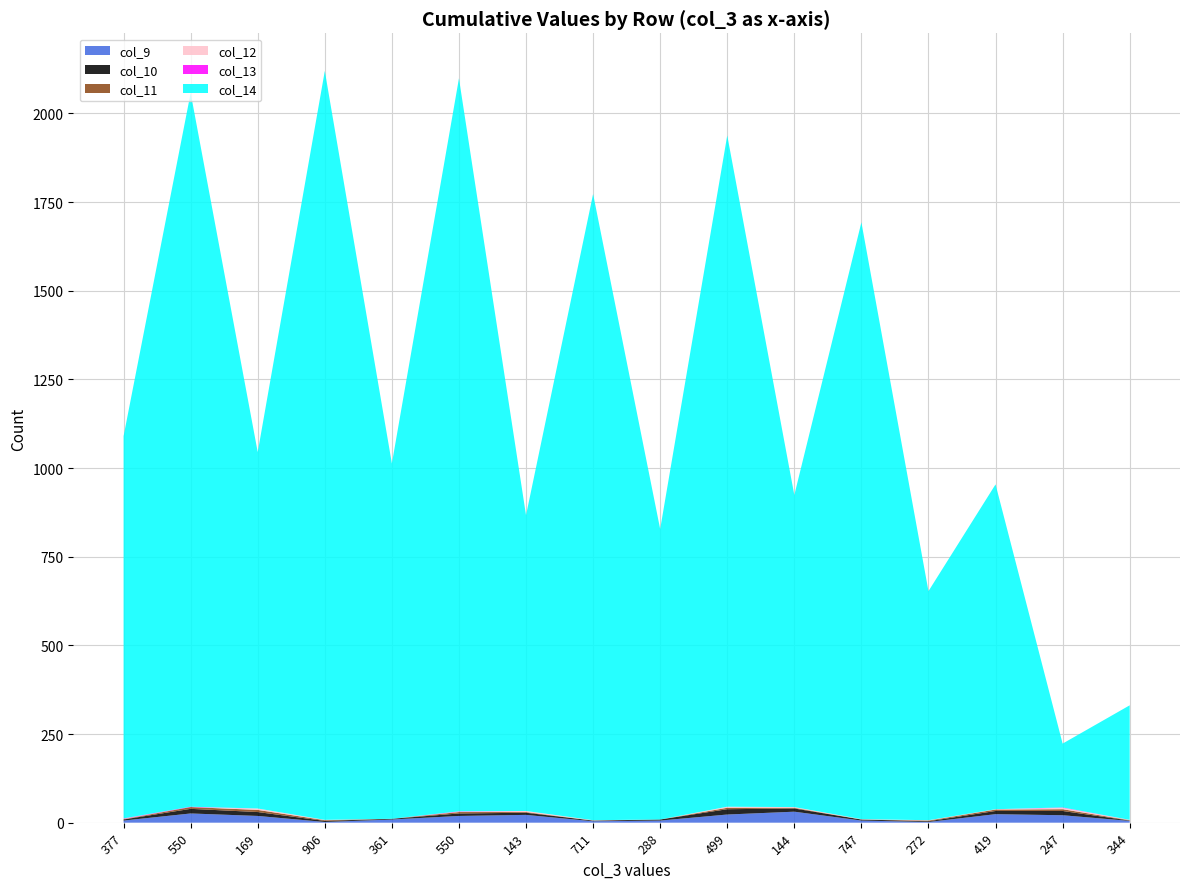

Reading left to right, extract all data points from this chart.

col_9: 6	26	19	2	9	19	22	4	6	23	31	6	2	24	21	5
col_10: 3	13	11	3	2	7	6	2	3	15	9	3	2	9	12	1
col_11: 1	5	6	2	0	4	2	0	0	4	2	0	2	4	5	1
col_12: 1	0	4	1	0	1	3	1	0	3	2	1	1	1	4	1
col_13: 1	1	0	0	0	1	0	0	0	0	0	0	0	0	1	0
col_14: 1078	2013	1005	2112	1002	2067	834	1766	819	1893	880	1683	646	916	180	323